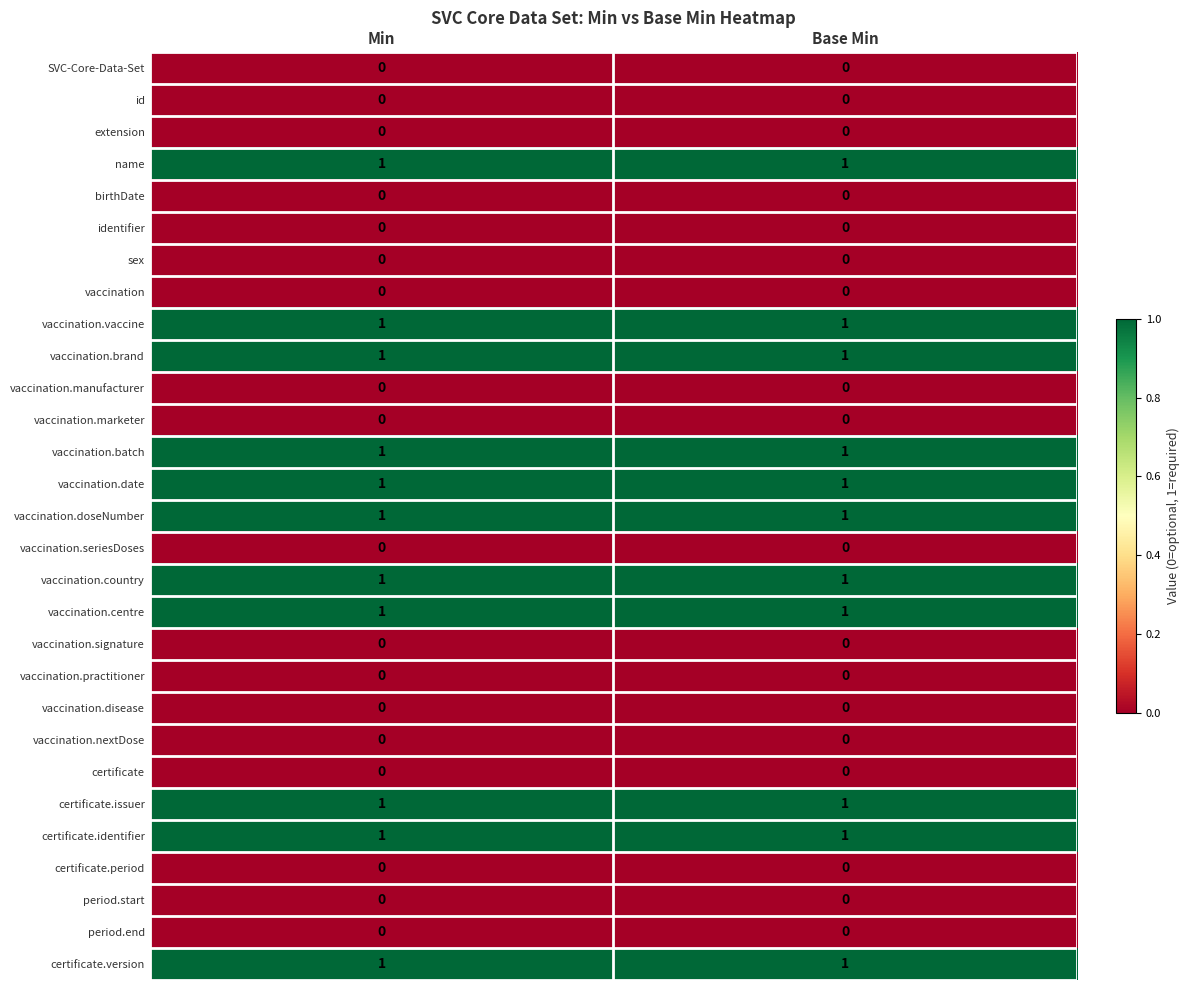

Is the value of id at Base Min greater than the value of vaccination.date at Min?

No